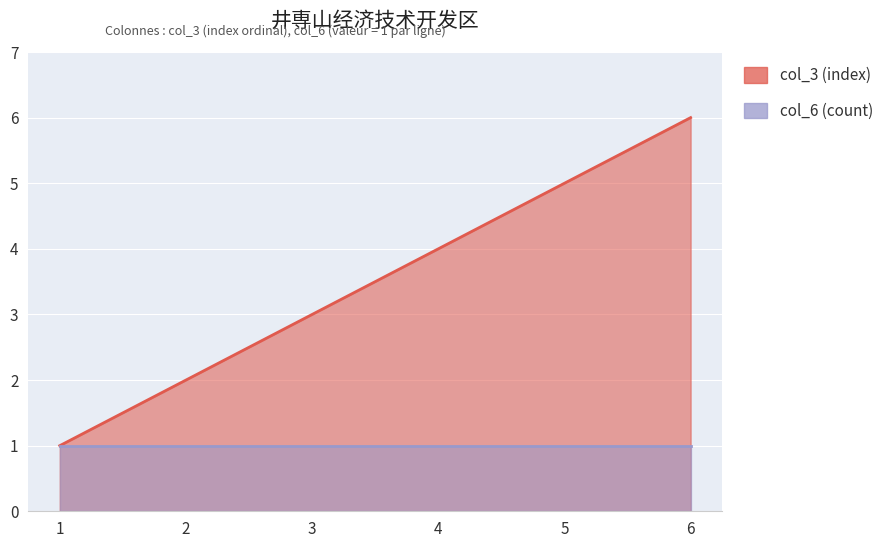

How many data points are above 4?

2